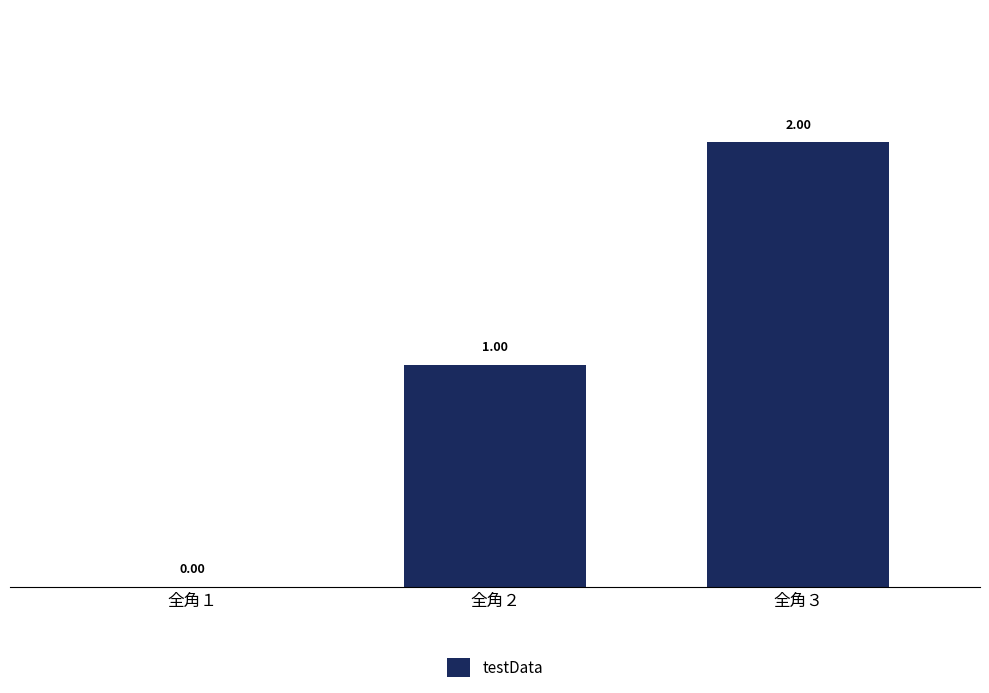

Which label corresponds to the largest value in the chart?

全角３